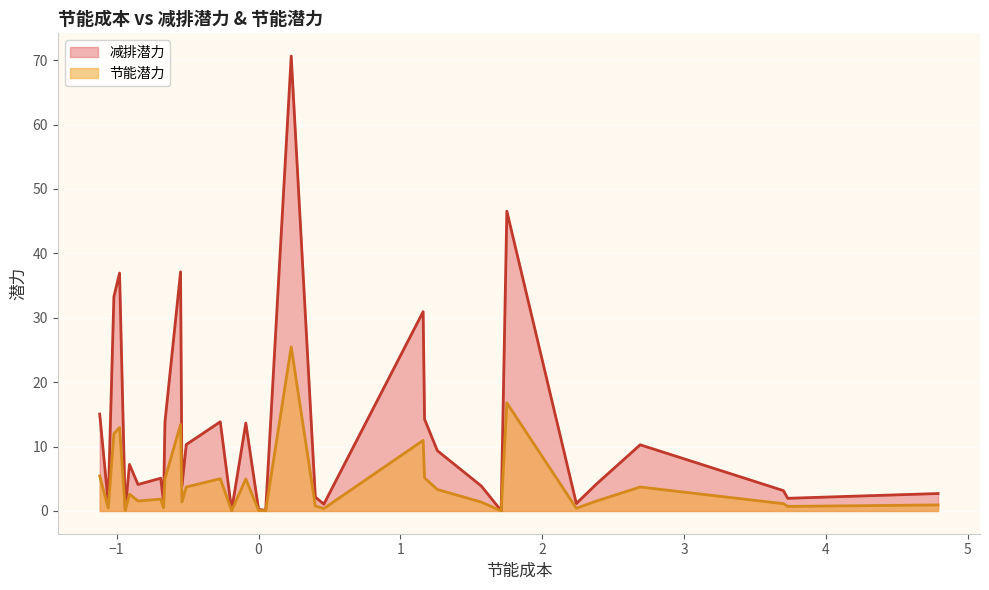

Rank the series by their average value, from highest to lowest.

减排潜力, 节能潜力